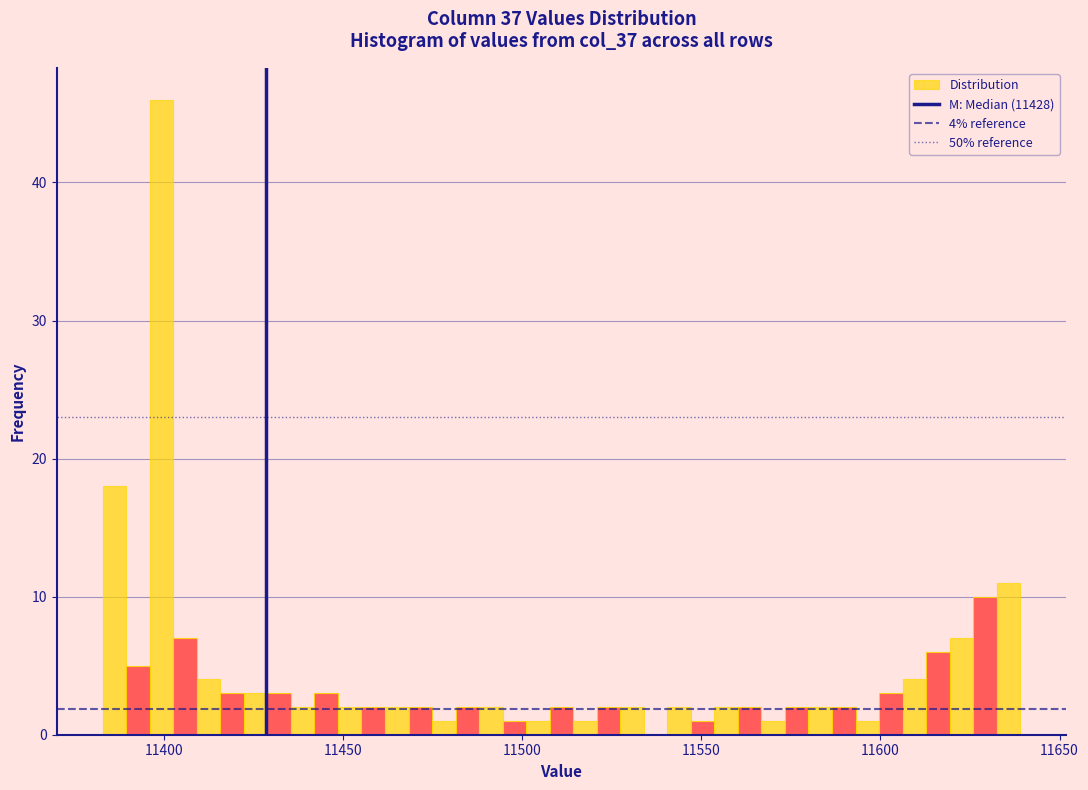

Around what value on the x-axis is the tallest bar? Give the approximate position of its centre, as read against the axis.

11400